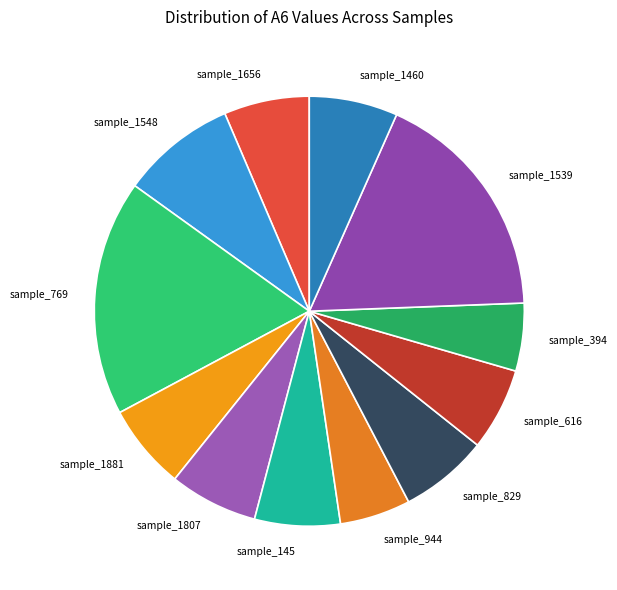

Is sample_1539 the majority of the pie?

No